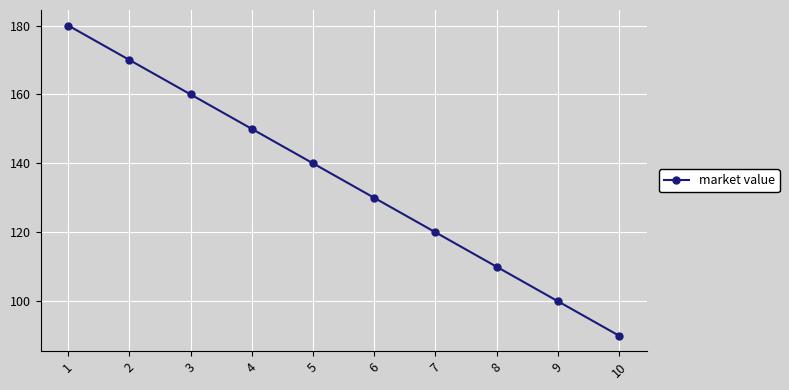

At which label does the data first exceed 140?

1